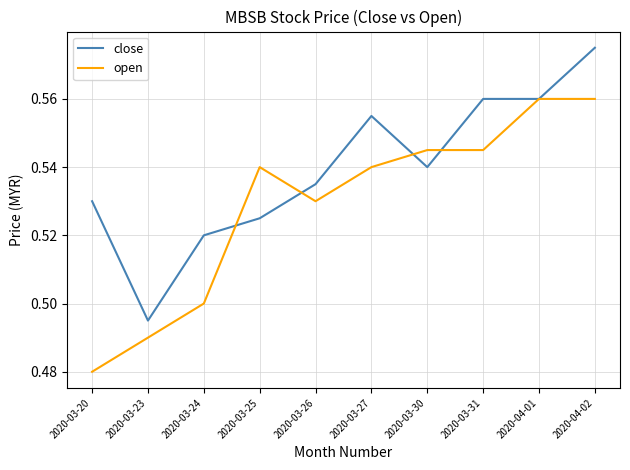

Is it true that open equals 0.5 at 2020-03-27?

True